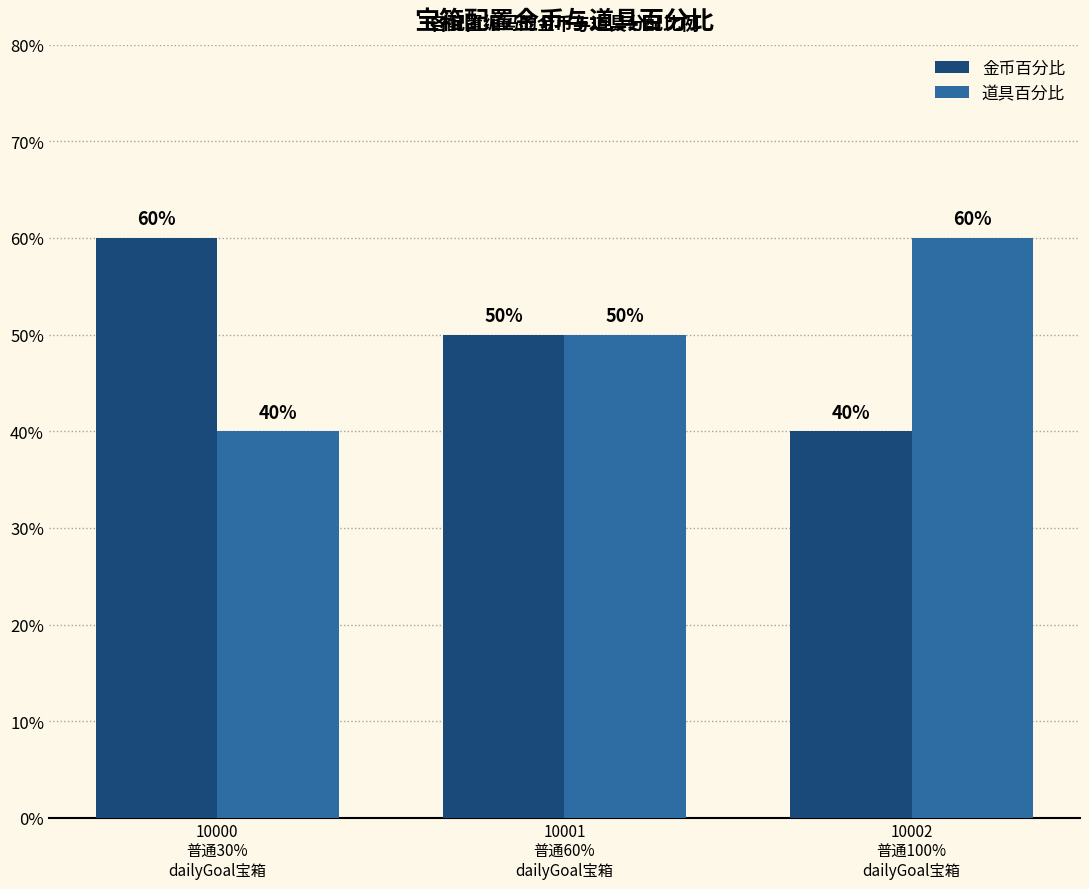

What is the difference between the maximum and minimum values in the 道具百分比 series?

0.2